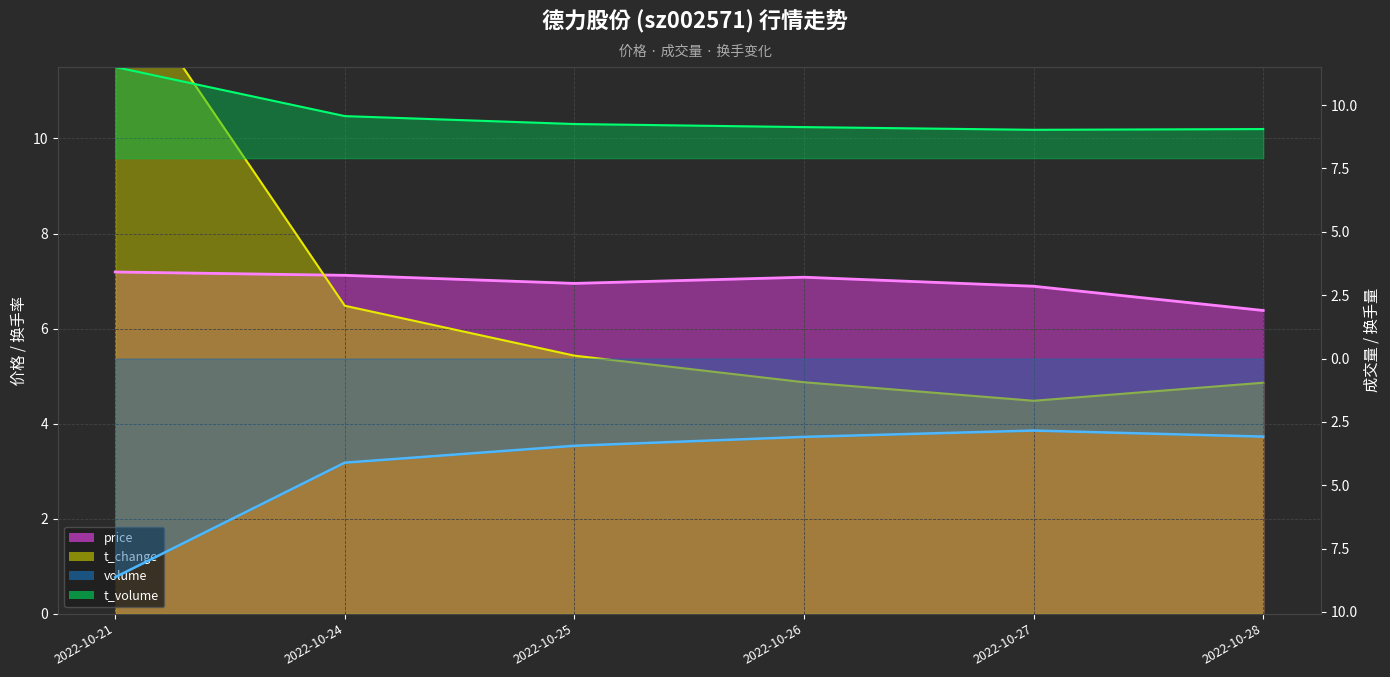

True or false: t_volume and volume intersect in this chart.

False